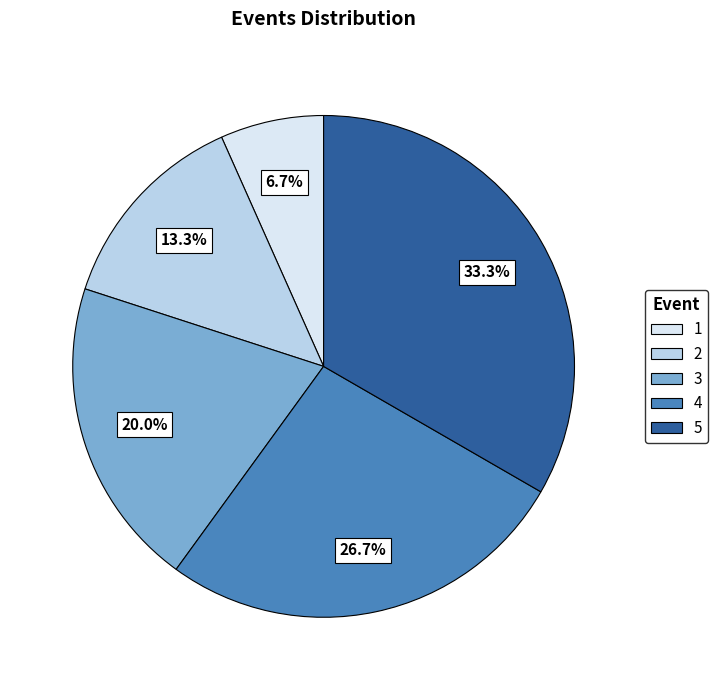

The 1 slice represents 18% of the pie. True or false?

False